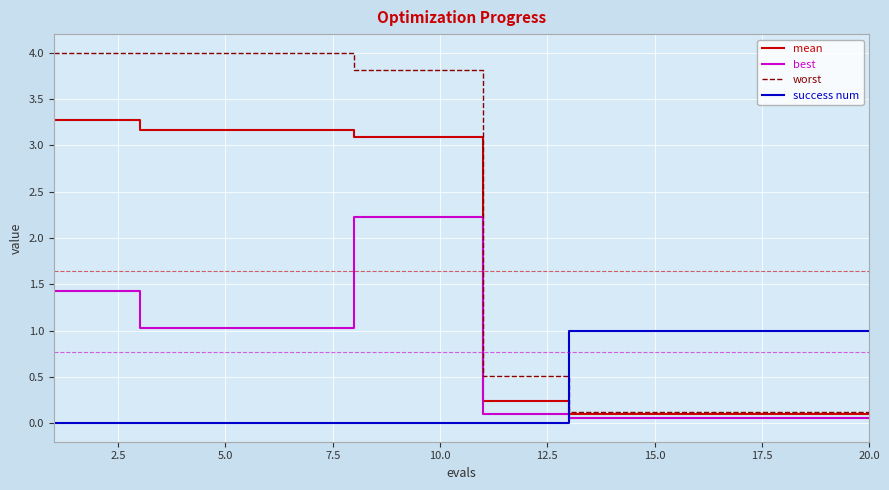

Rank the series by their maximum value, from lowest to highest.

success num, best, mean, worst